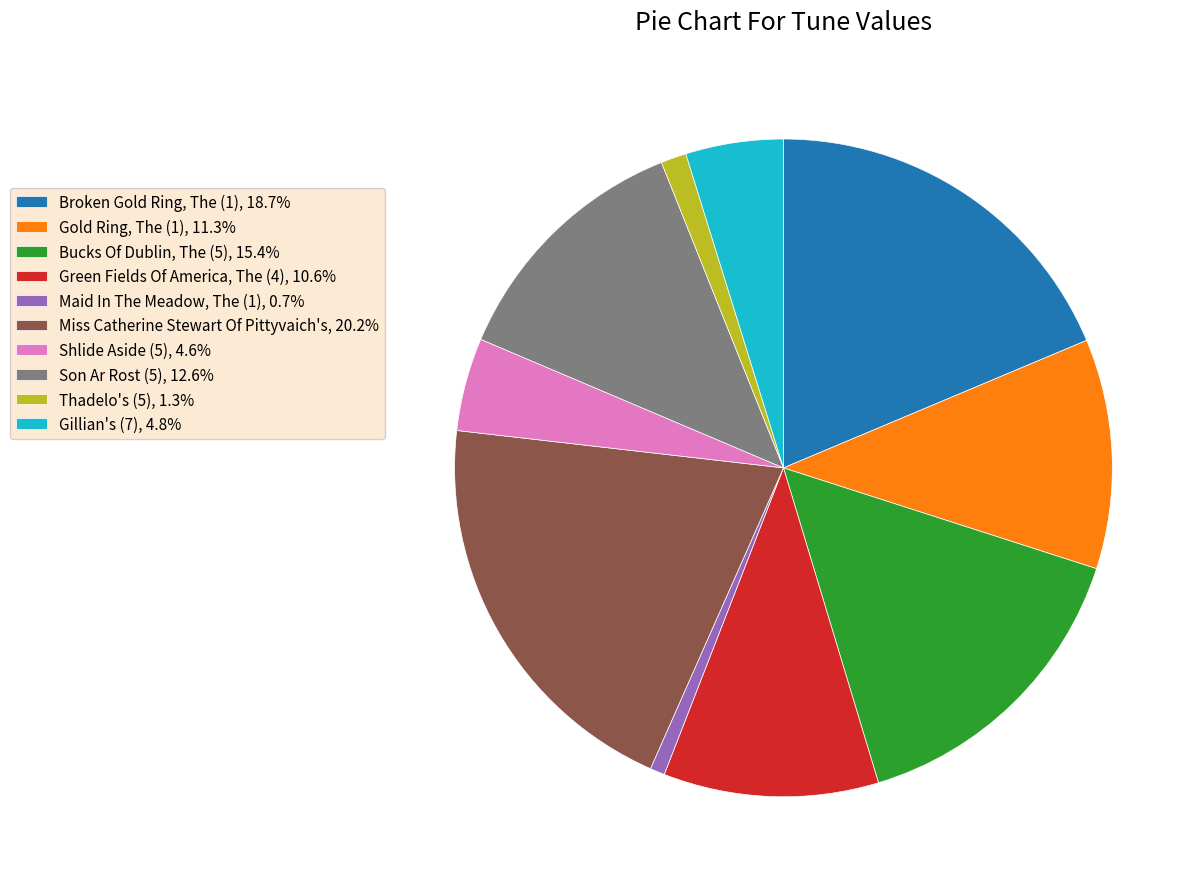

The Son Ar Rost (5) slice represents 23% of the pie. True or false?

False